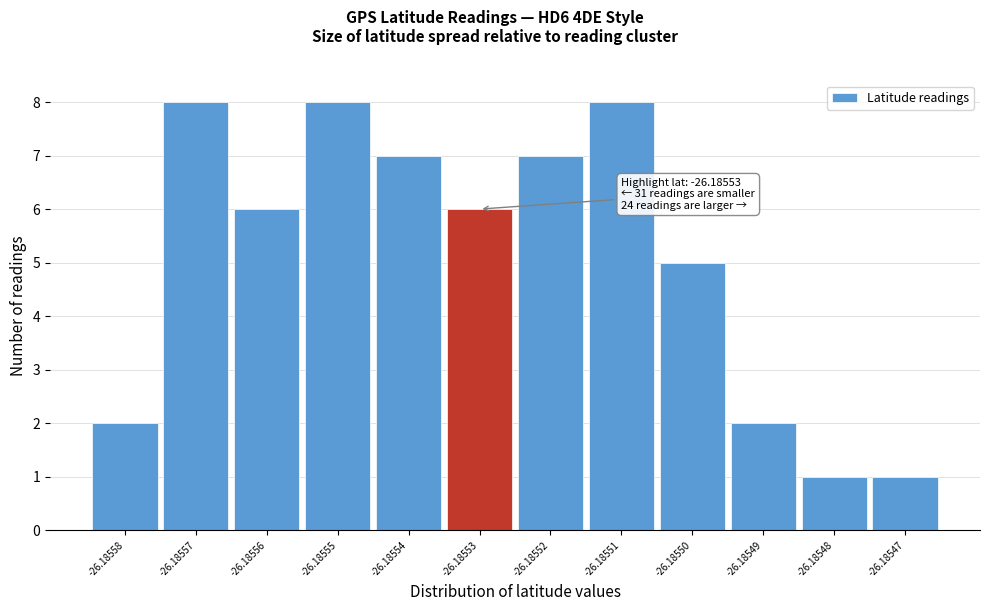

Reading left to right, list all the values displayed in this chart.

2	8	6	8	7	6	7	8	5	2	1	1